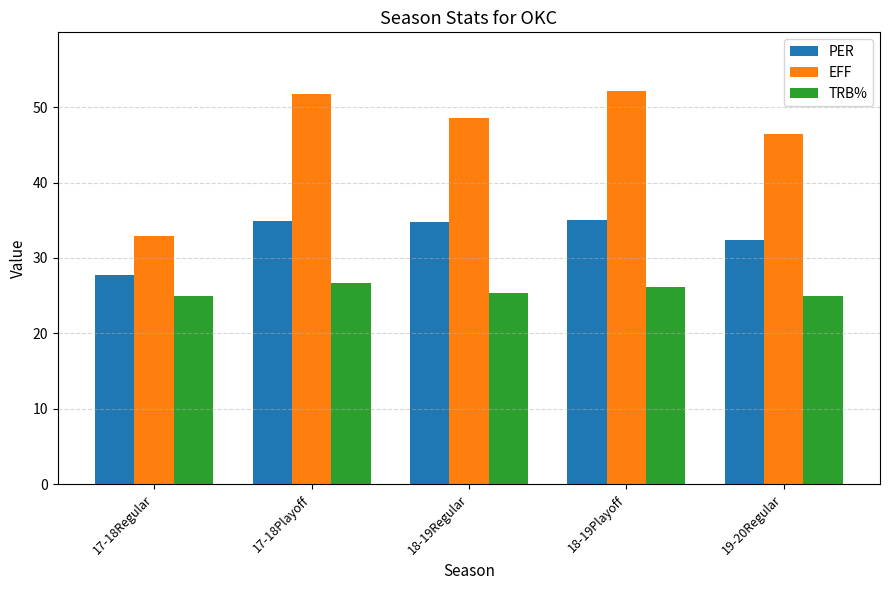

Is it true that PER equals 57.5 at 18-19Regular?

False